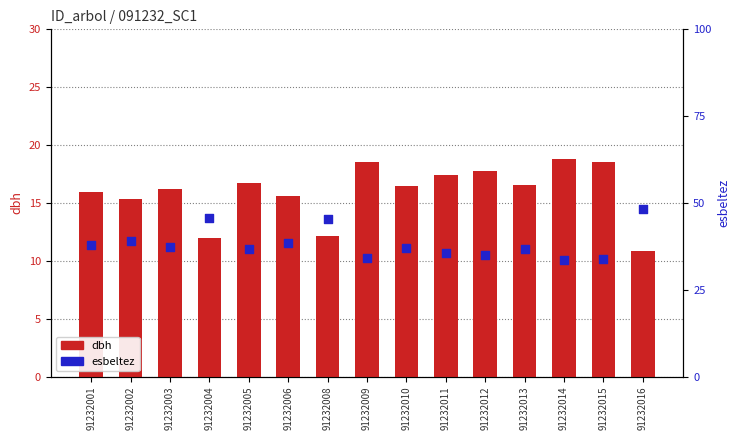

What are all the series names shown in the legend?

dbh, esbeltez